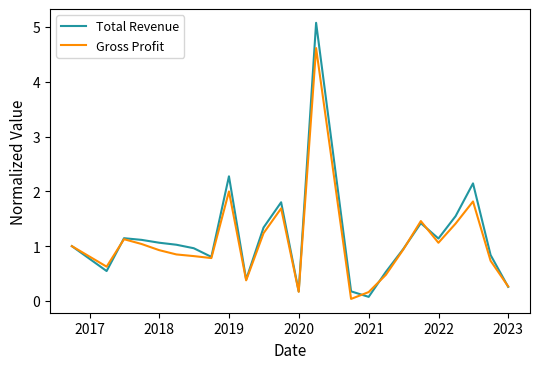

What are all the series names shown in the legend?

Total Revenue, Gross Profit